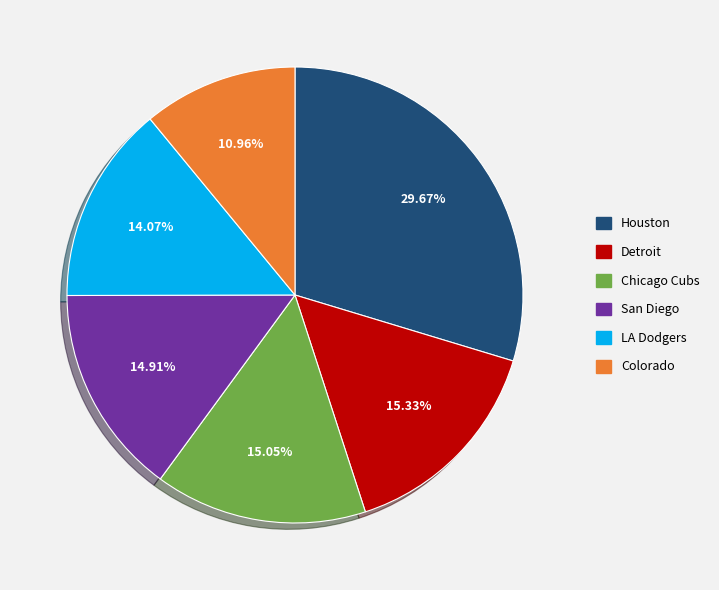

Does San Diego account for over 50% of the chart?

No